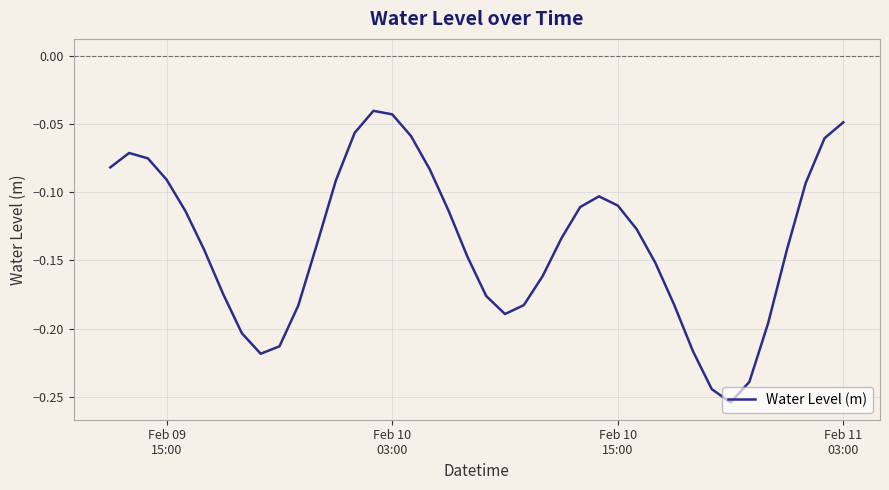

Is this an area chart (filled region under the line)?

No